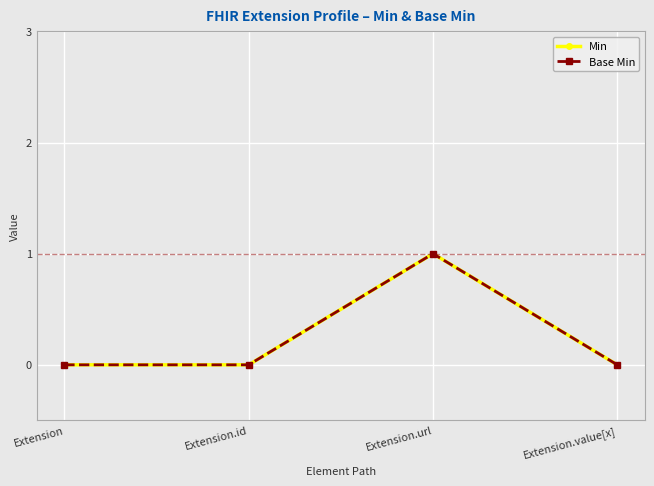

What is the label of the 3rd point from the right?

Extension.id